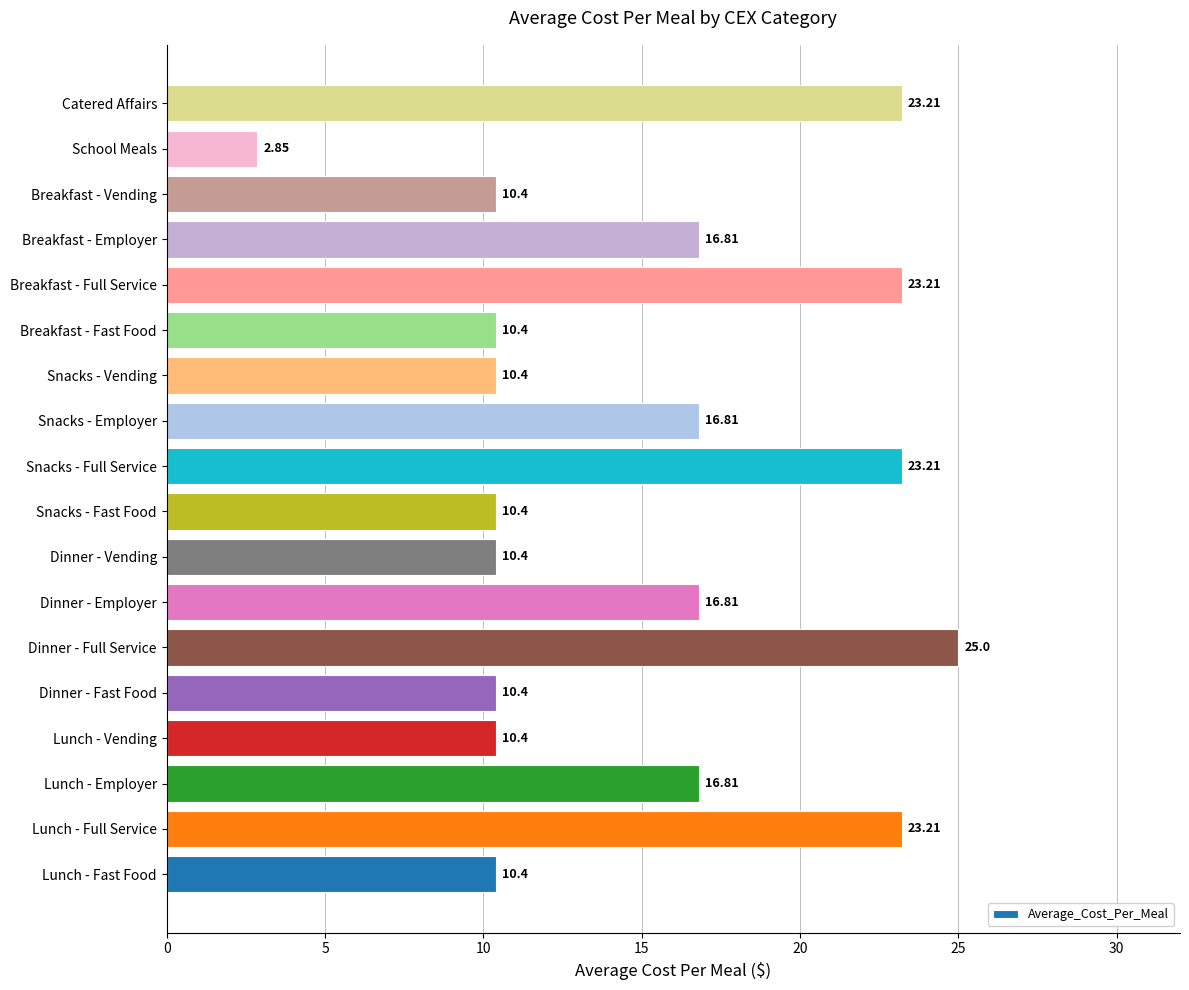

Are the bars horizontal?

Yes